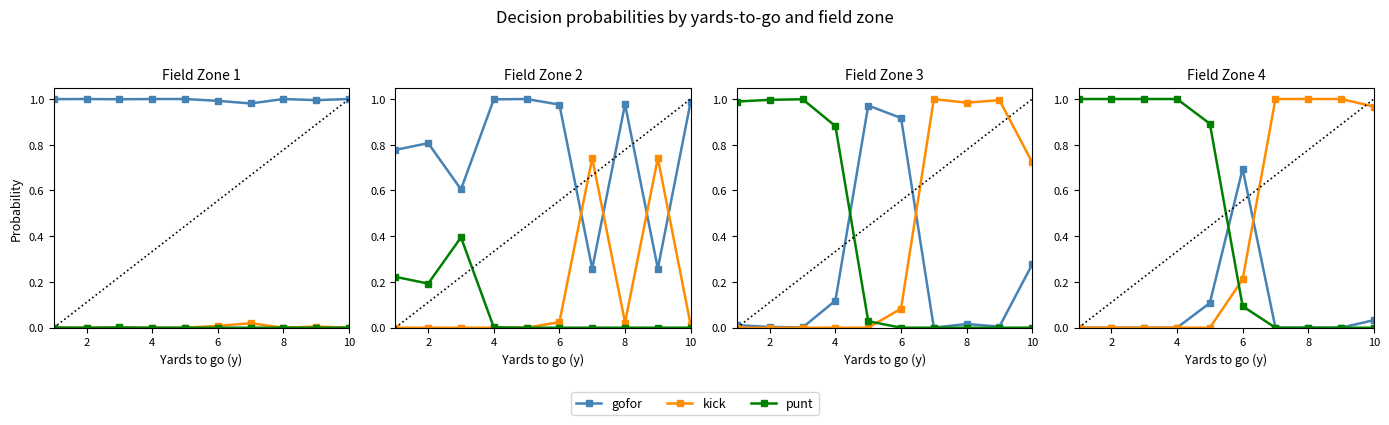

Is it true that gofor equals 0.0 at 8?

True